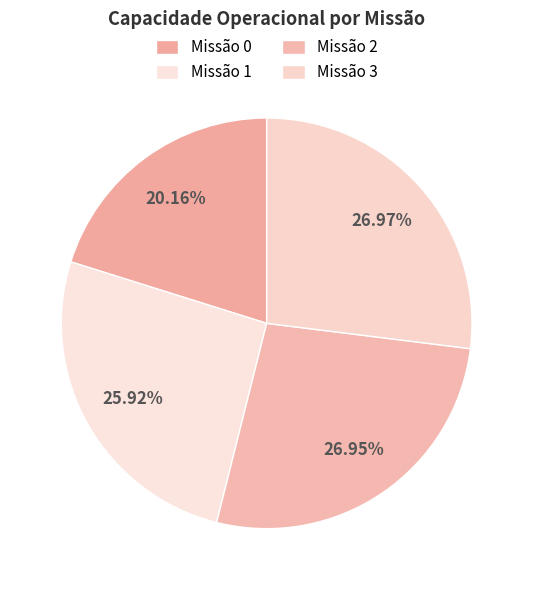

To the nearest percent, what is the average slice percentage?

25%